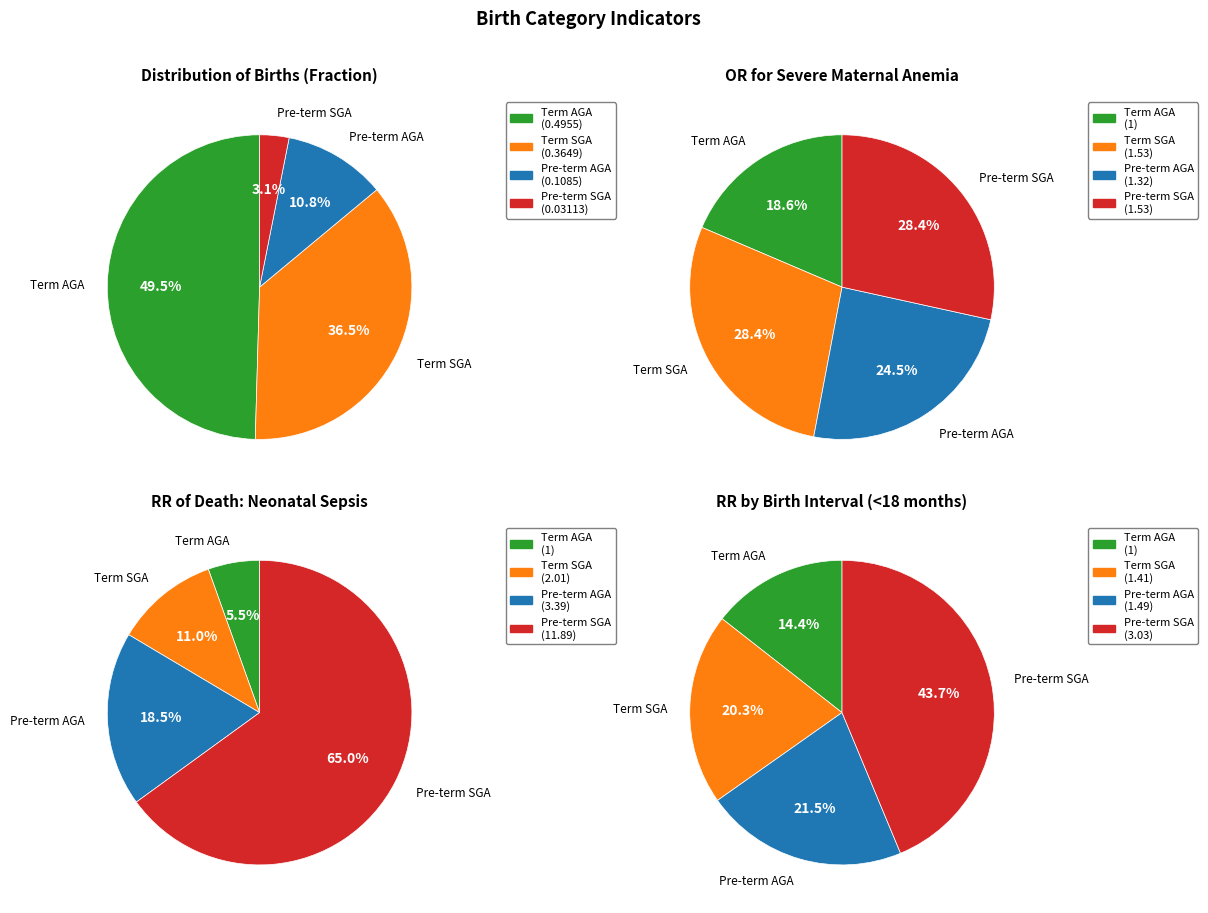

To the nearest percent, what is the average slice percentage?

25%